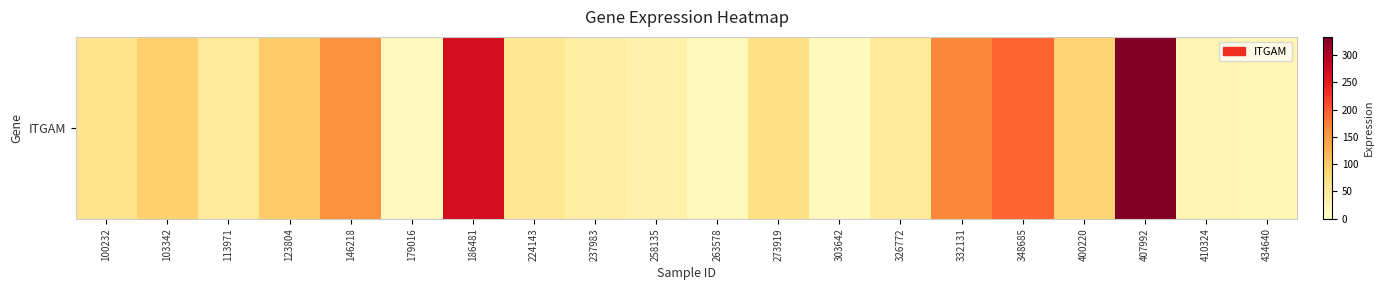

Rank the categories by value from lowest to highest.

179016, 303642, 263578, 434640, 410324, 258135, 237983, 113971, 326772, 224143, 100232, 273919, 400220, 103342, 123804, 146218, 332131, 348685, 186481, 407992